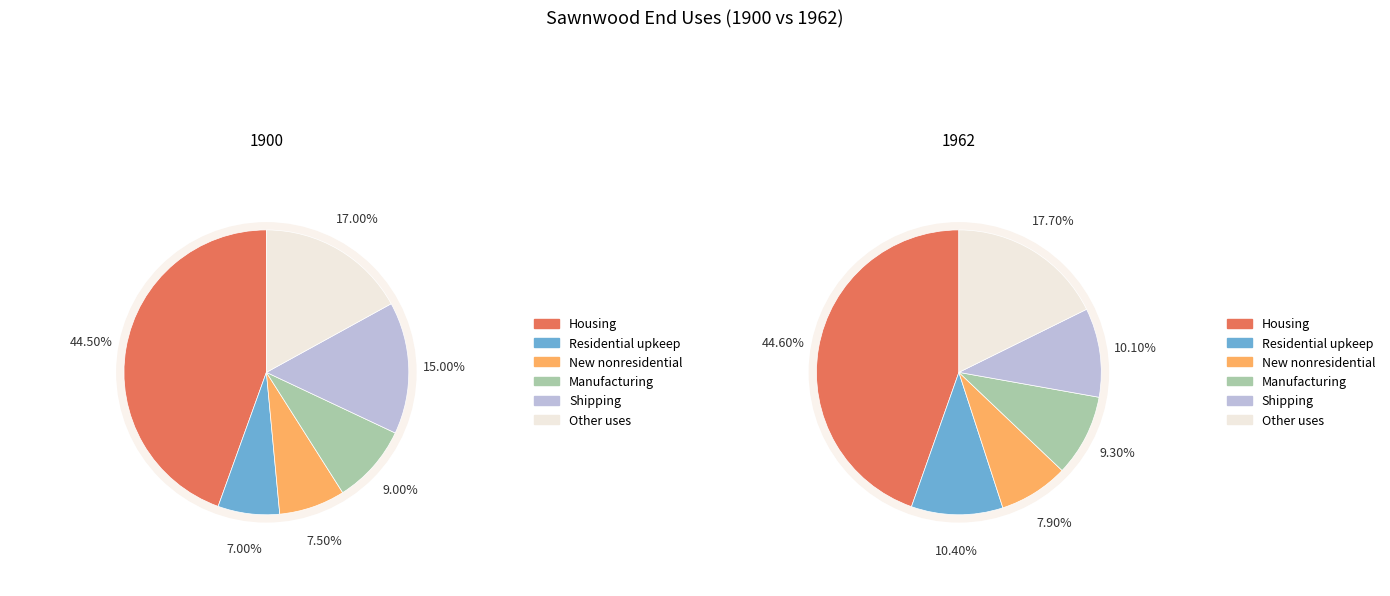

How many segments does this pie chart have?

6